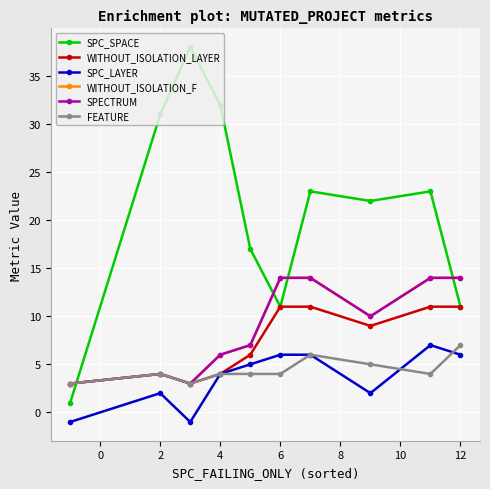

Is this an area chart (filled region under the line)?

No